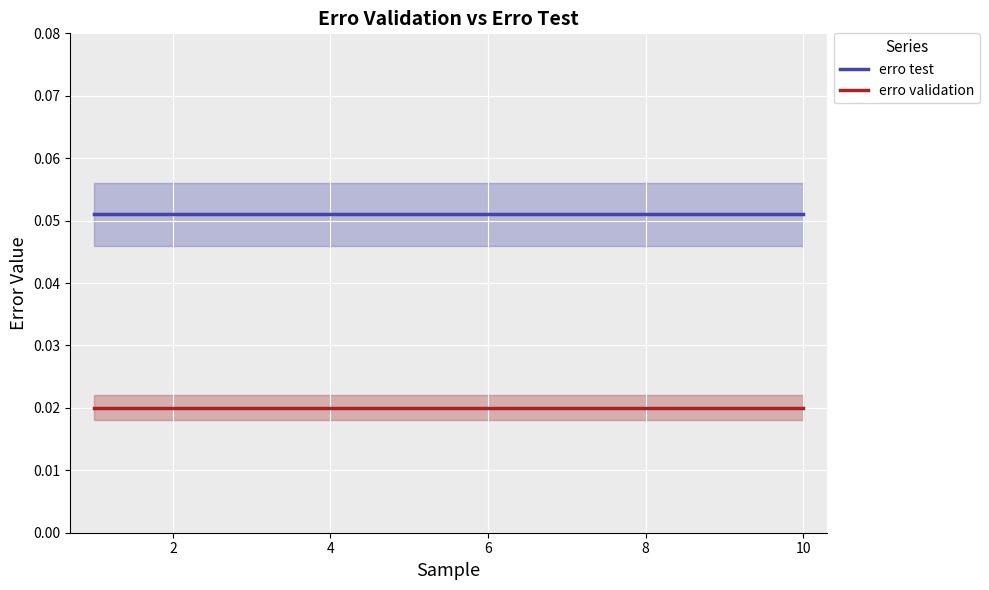

Rank the series at 2 from highest to lowest value.

erro test, erro validation